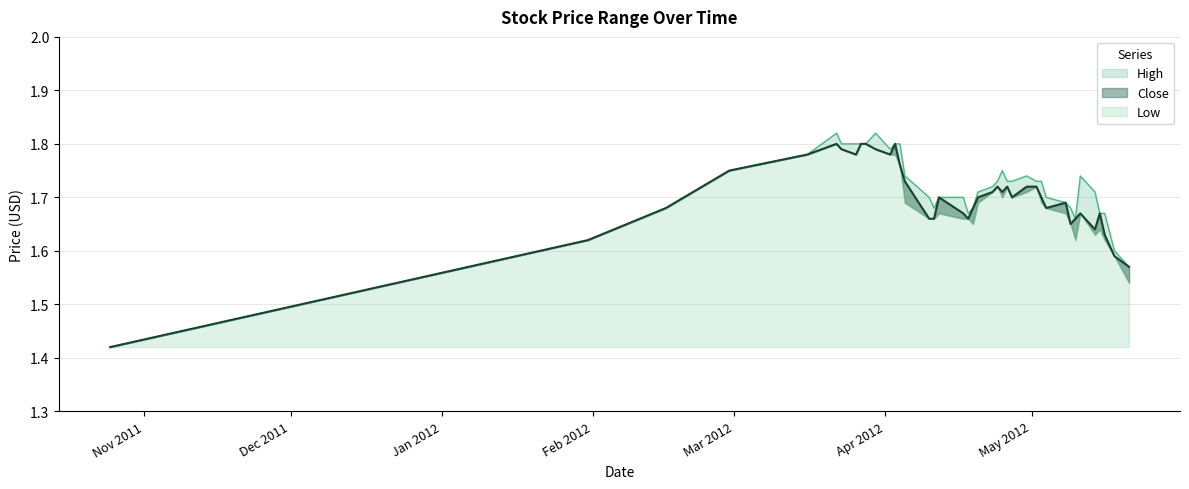

True or false: Close and High cross at least once.

False